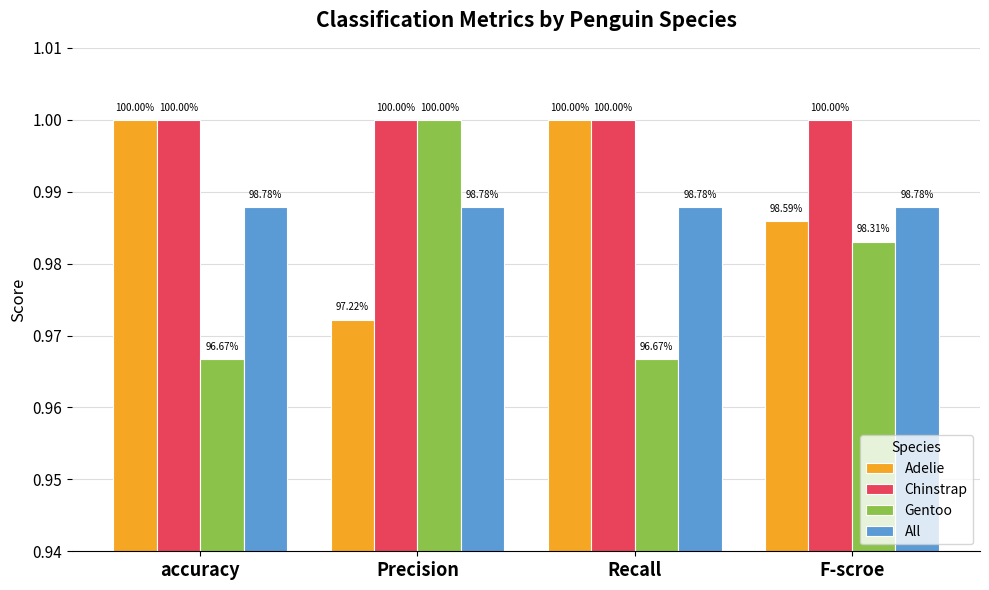

What are all the series names shown in the legend?

Adelie, Chinstrap, Gentoo, All